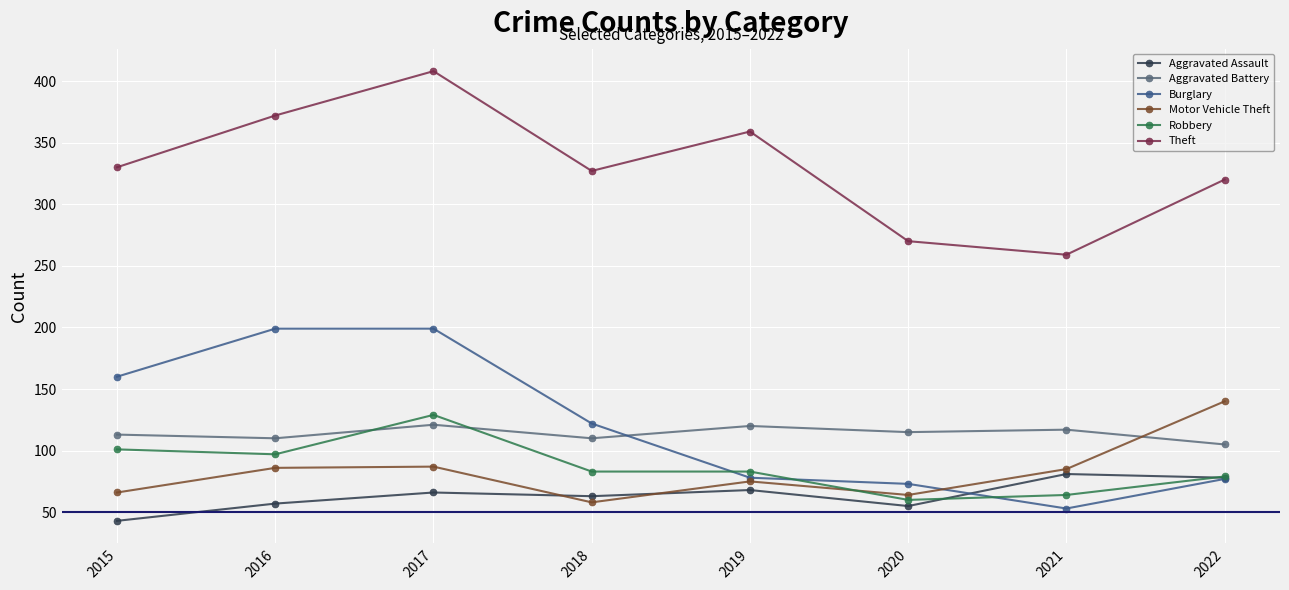

At which category does the chart reach its peak across all series?

2017